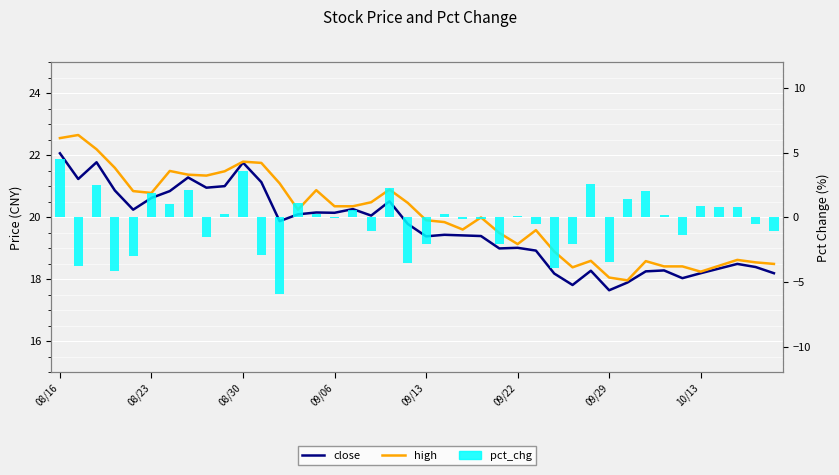

The high series shows 12.5 at 09/13. True or false?

False